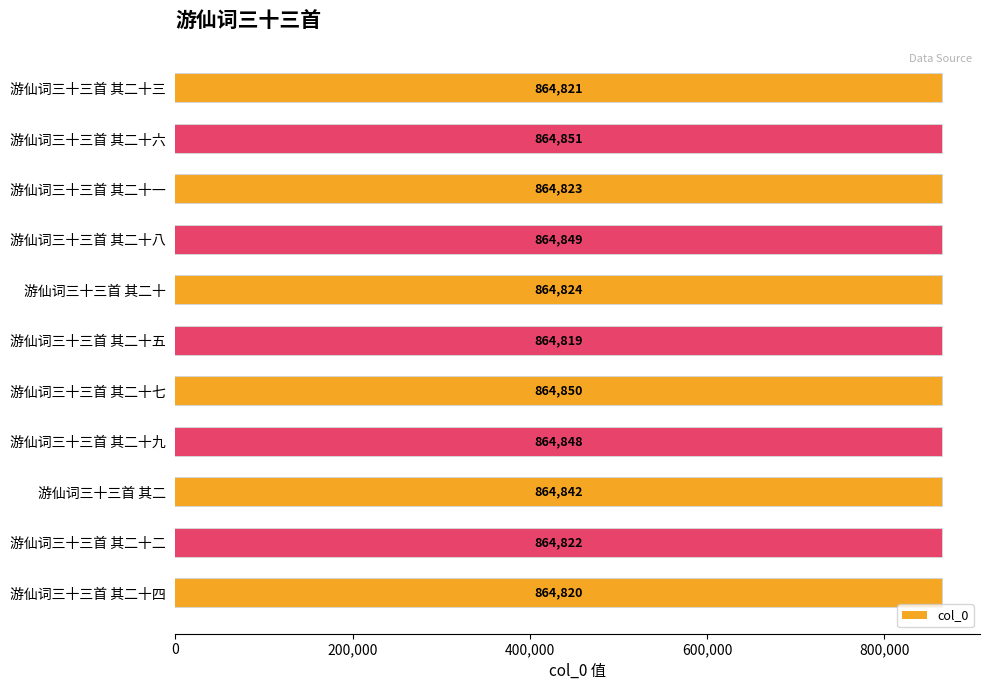

Approximately how many times larger is the value at 游仙词三十三首 其二十九 compared to 游仙词三十三首 其二?

1.0